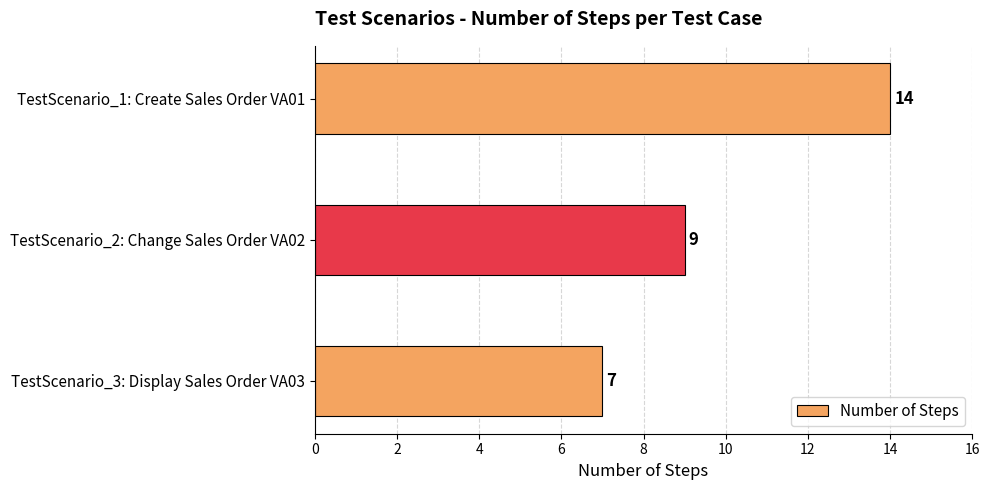

Approximately how many times larger is the value at TestScenario_3: Display Sales Order VA03 compared to TestScenario_1: Create Sales Order VA01?

0.5